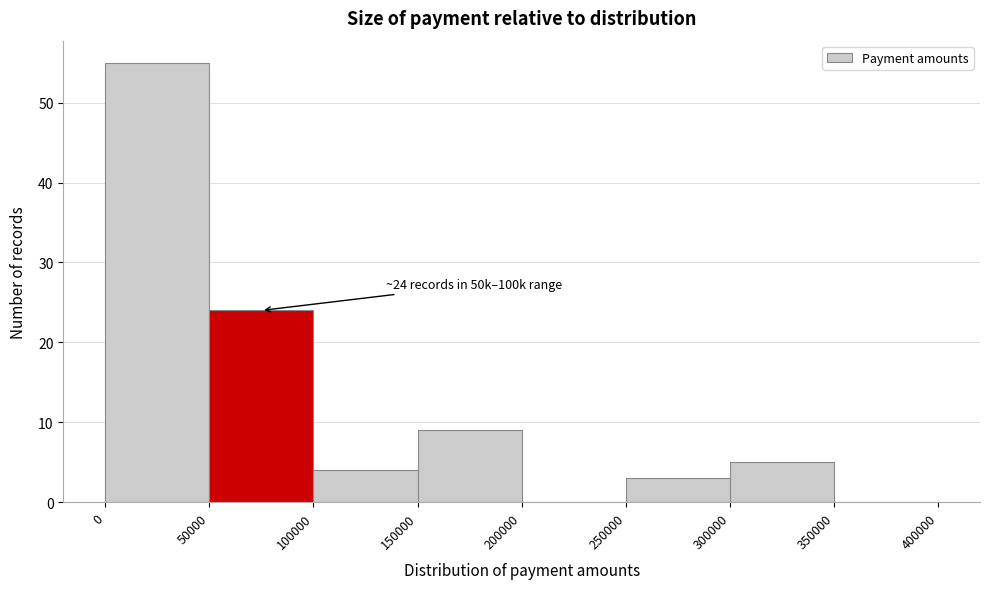

Which range on the x-axis has the tallest bar?

0 to 50000